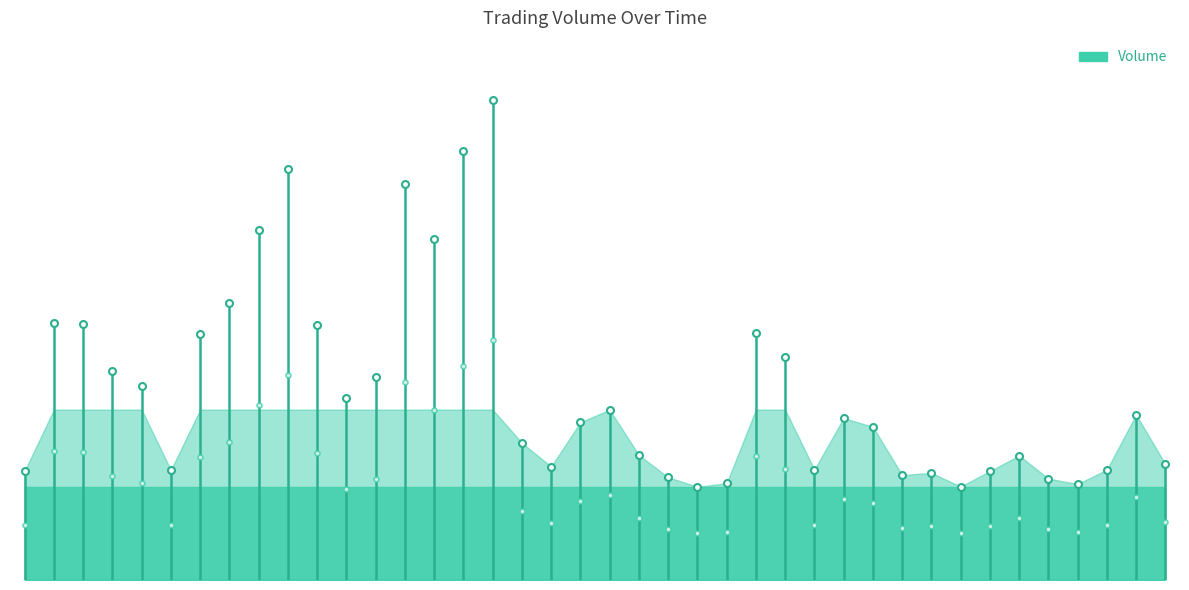

What is the average value?

0.1